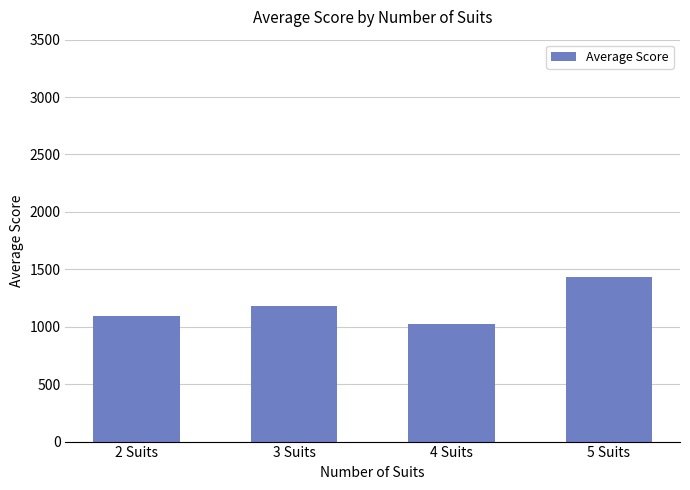

Reading left to right, list all the values displayed in this chart.

2 Suits=1094.7	3 Suits=1184.5	4 Suits=1022.3	5 Suits=1435.4